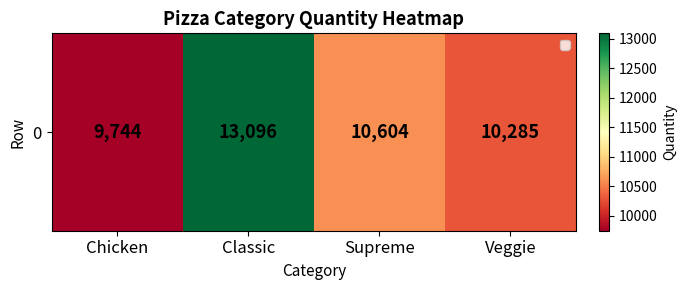

At which label is the value closest to 11420?

Supreme